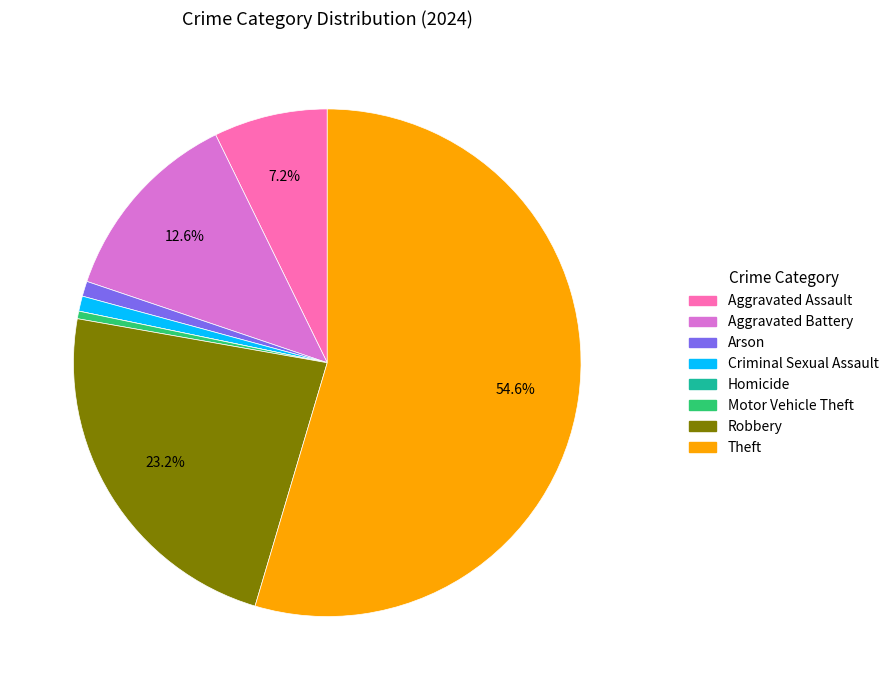

What is the ratio of the value at Arson to the value at Motor Vehicle Theft?

2.0